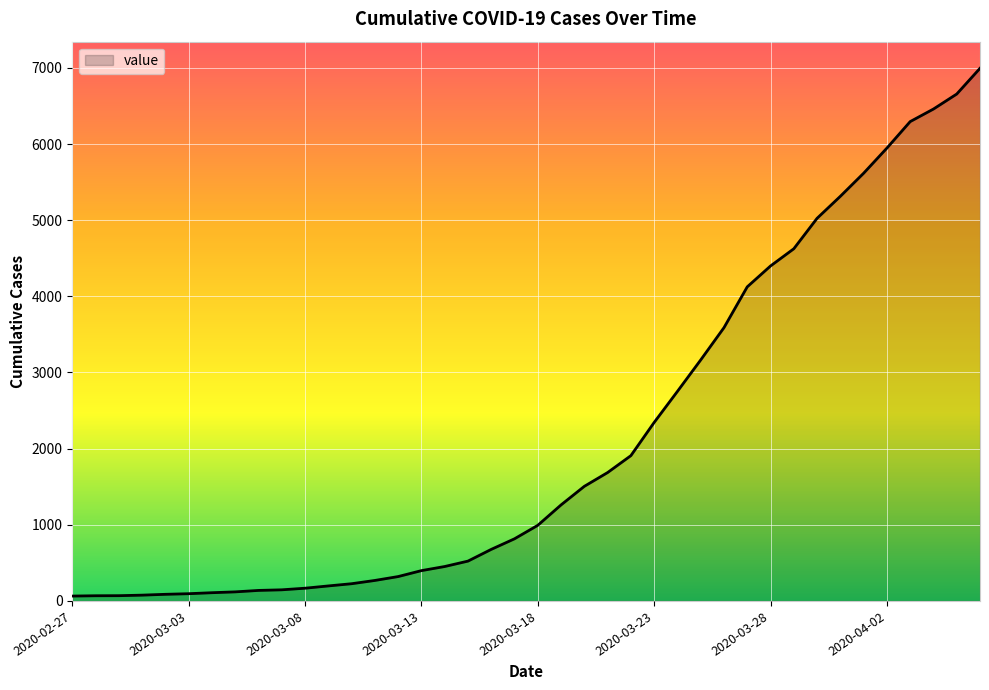

What is the maximum value shown in the chart?

6995